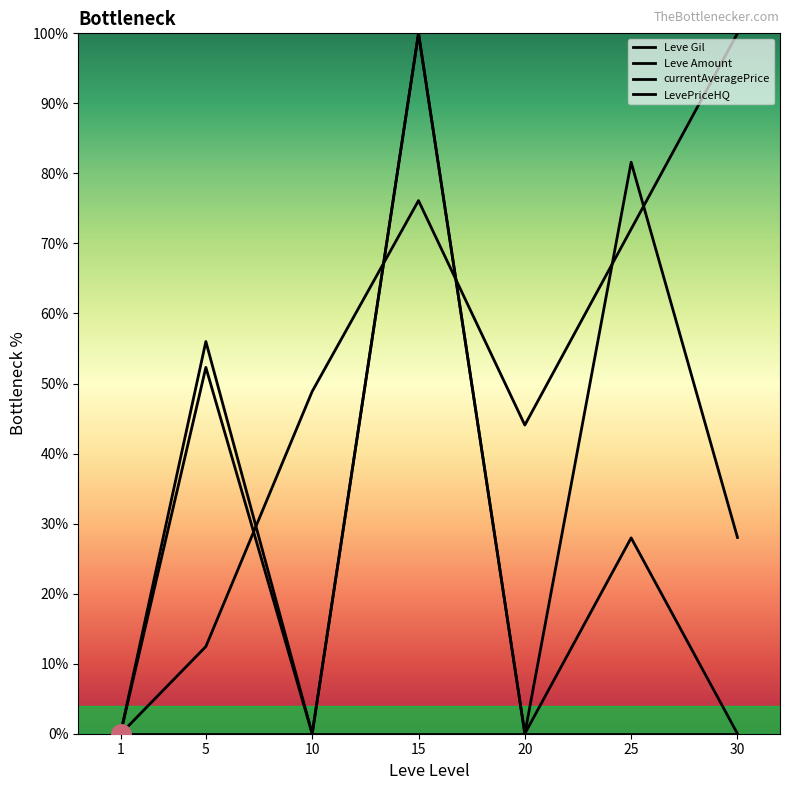

What is the value of the Leve Gil point at the 7th from the left?

100.0